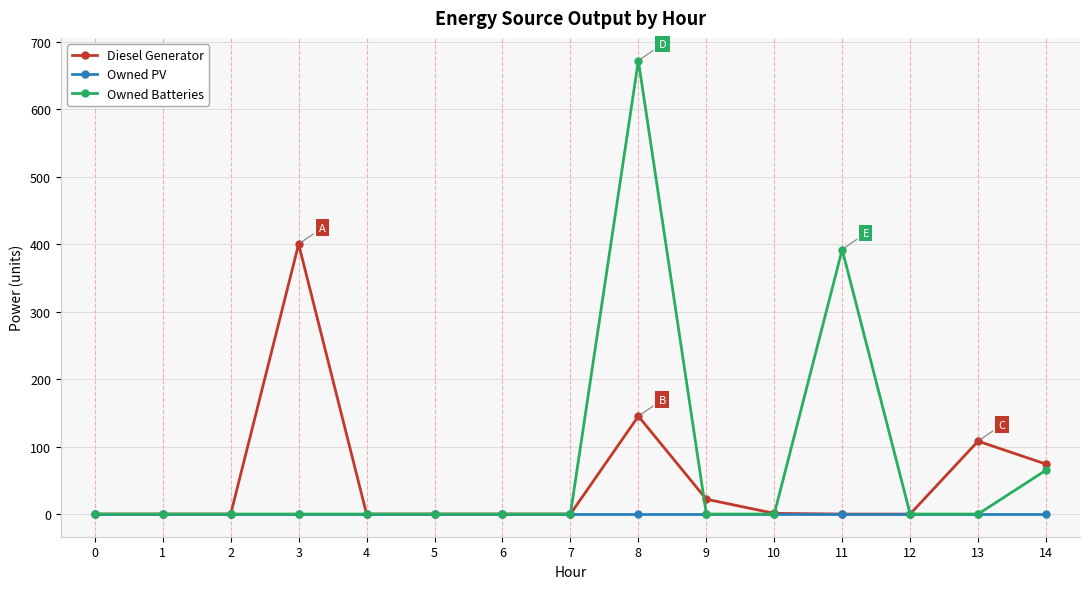

What is the average value of the Diesel Generator series?

50